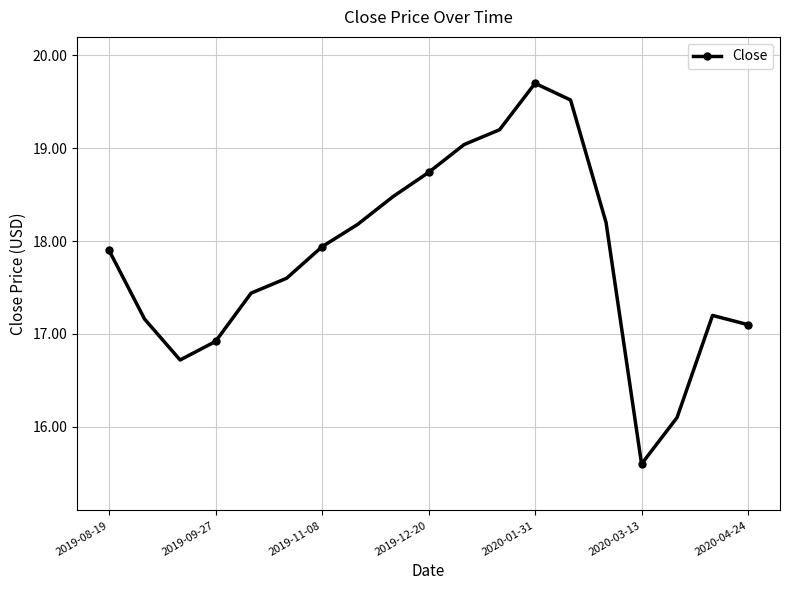

What is the difference between the second highest and second lowest values?

3.4